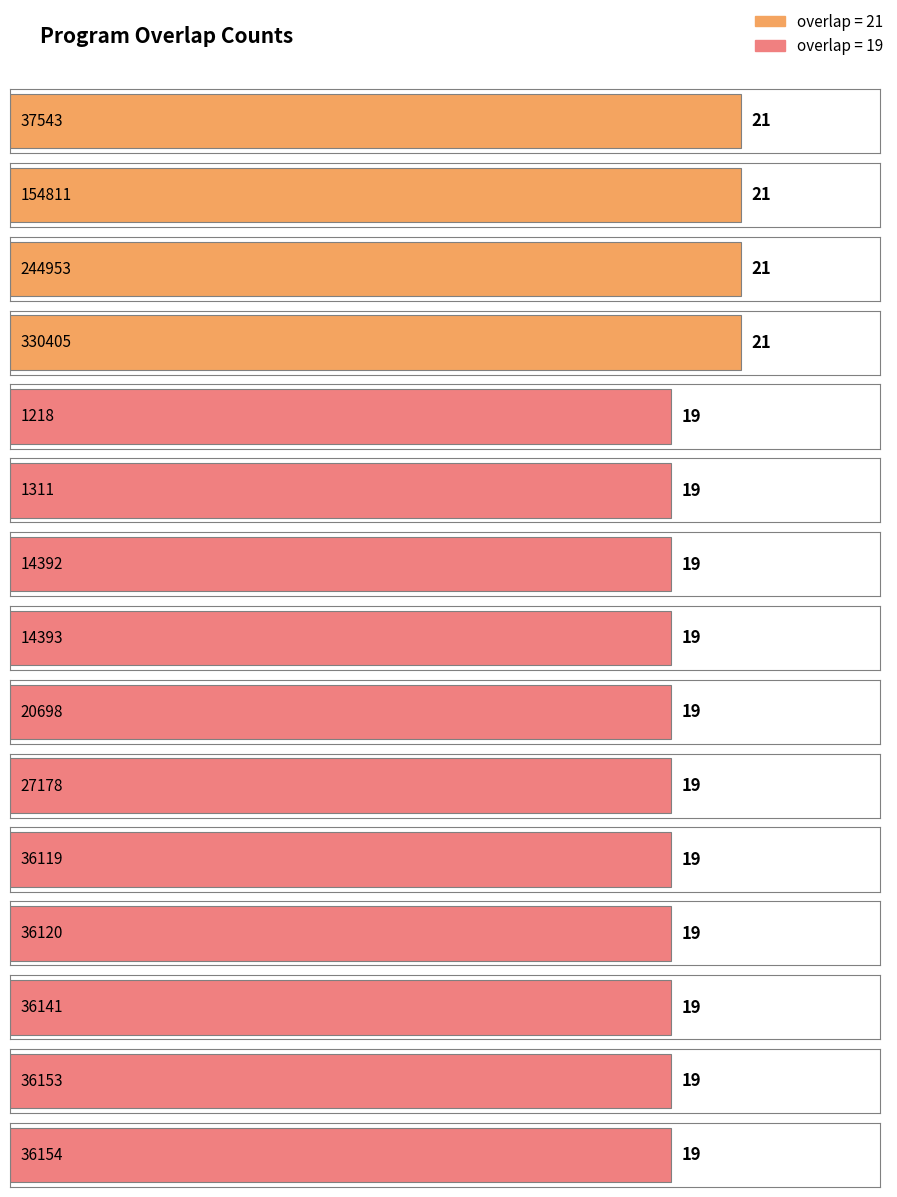

Which label corresponds to the smallest value in the chart?

1218